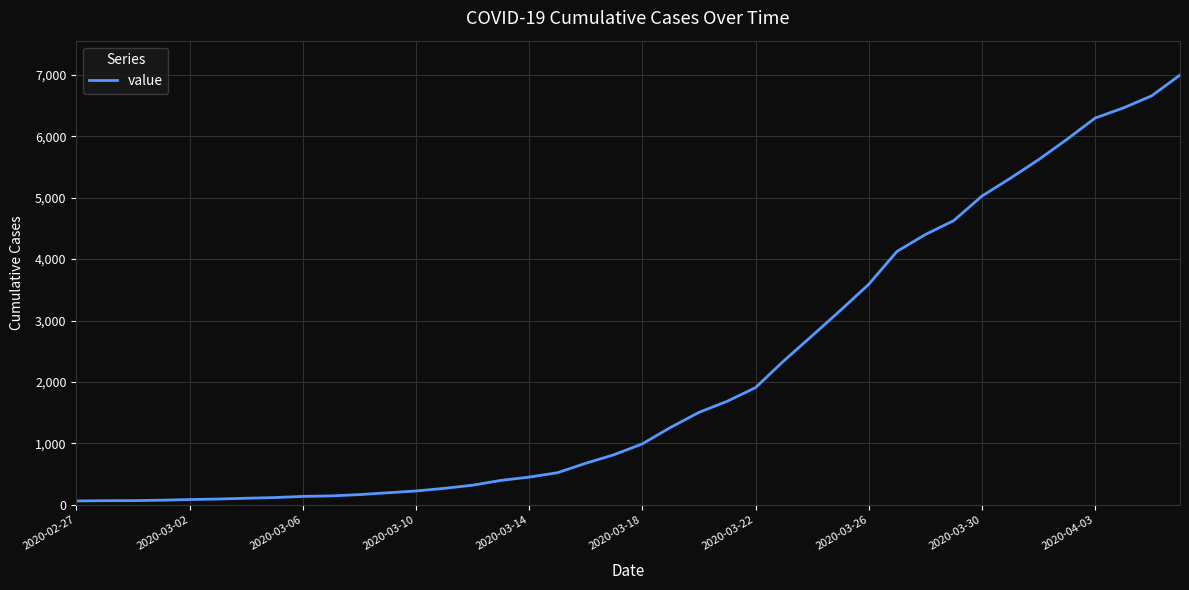

What is the difference between the maximum and minimum values?

6931